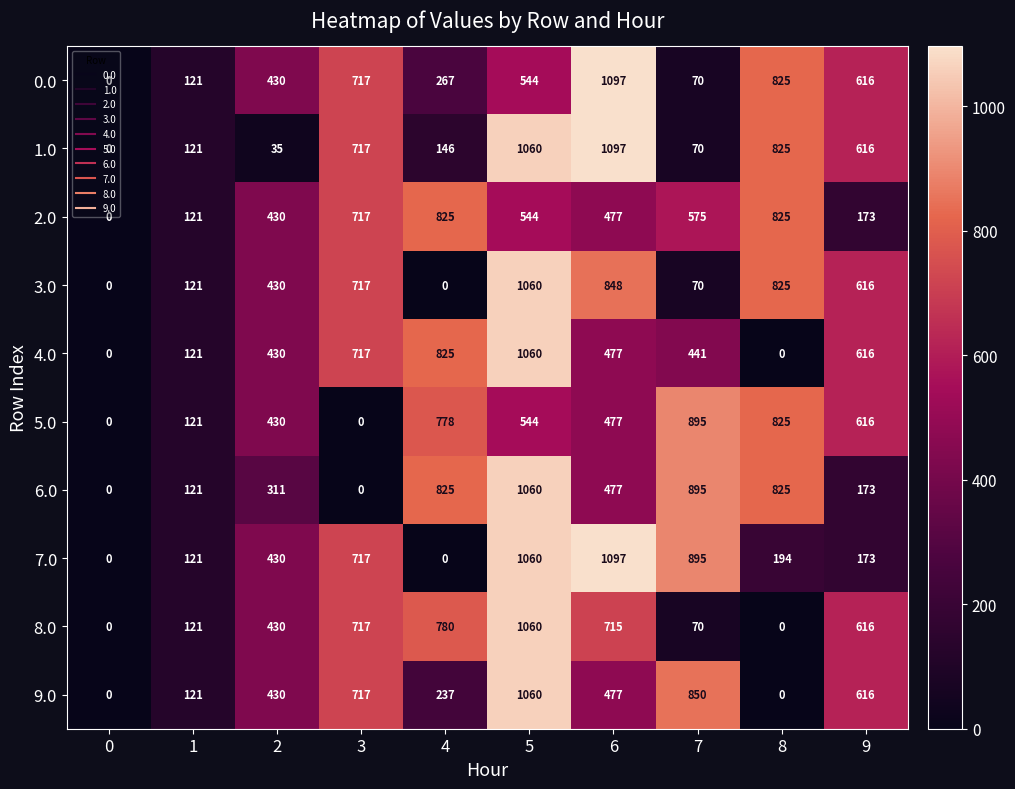

True or false: 6.0 has a value of 492 at 4.

False